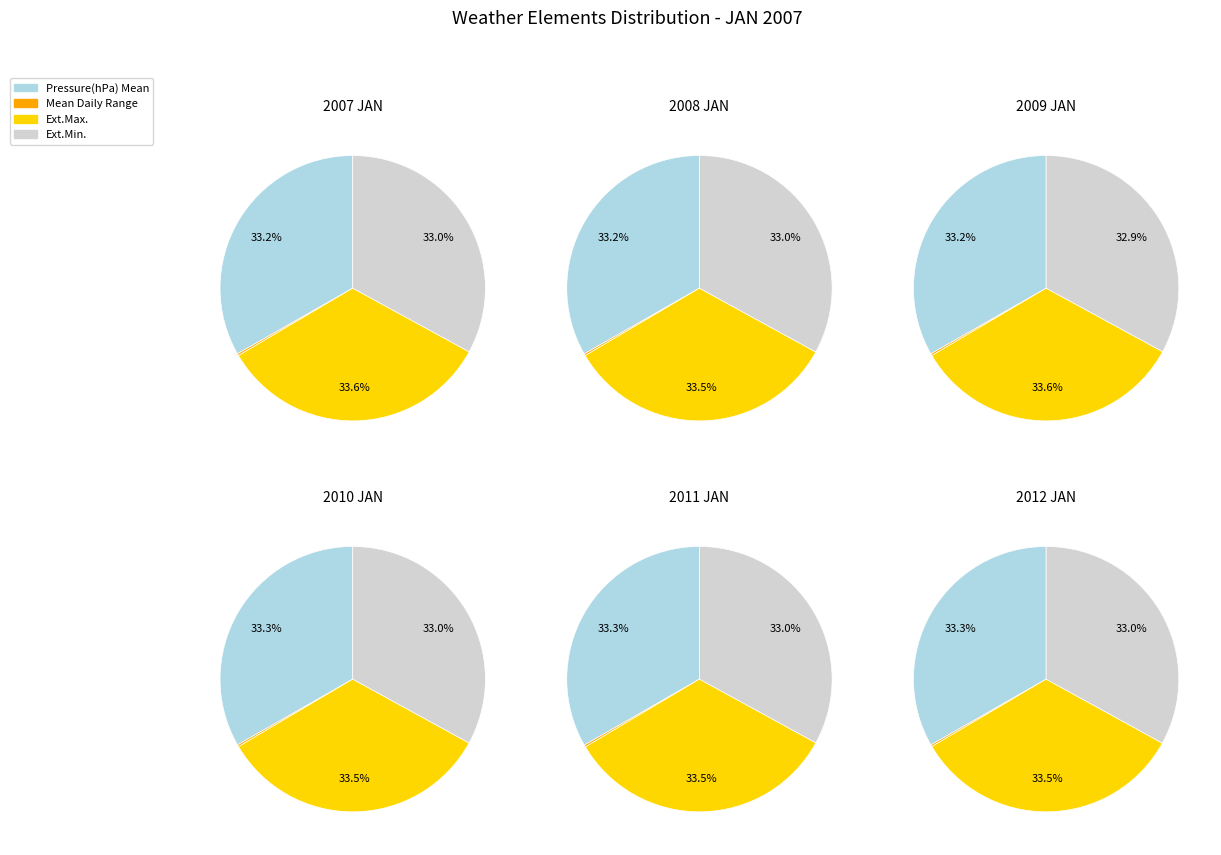

How many slices are in this pie chart?

4